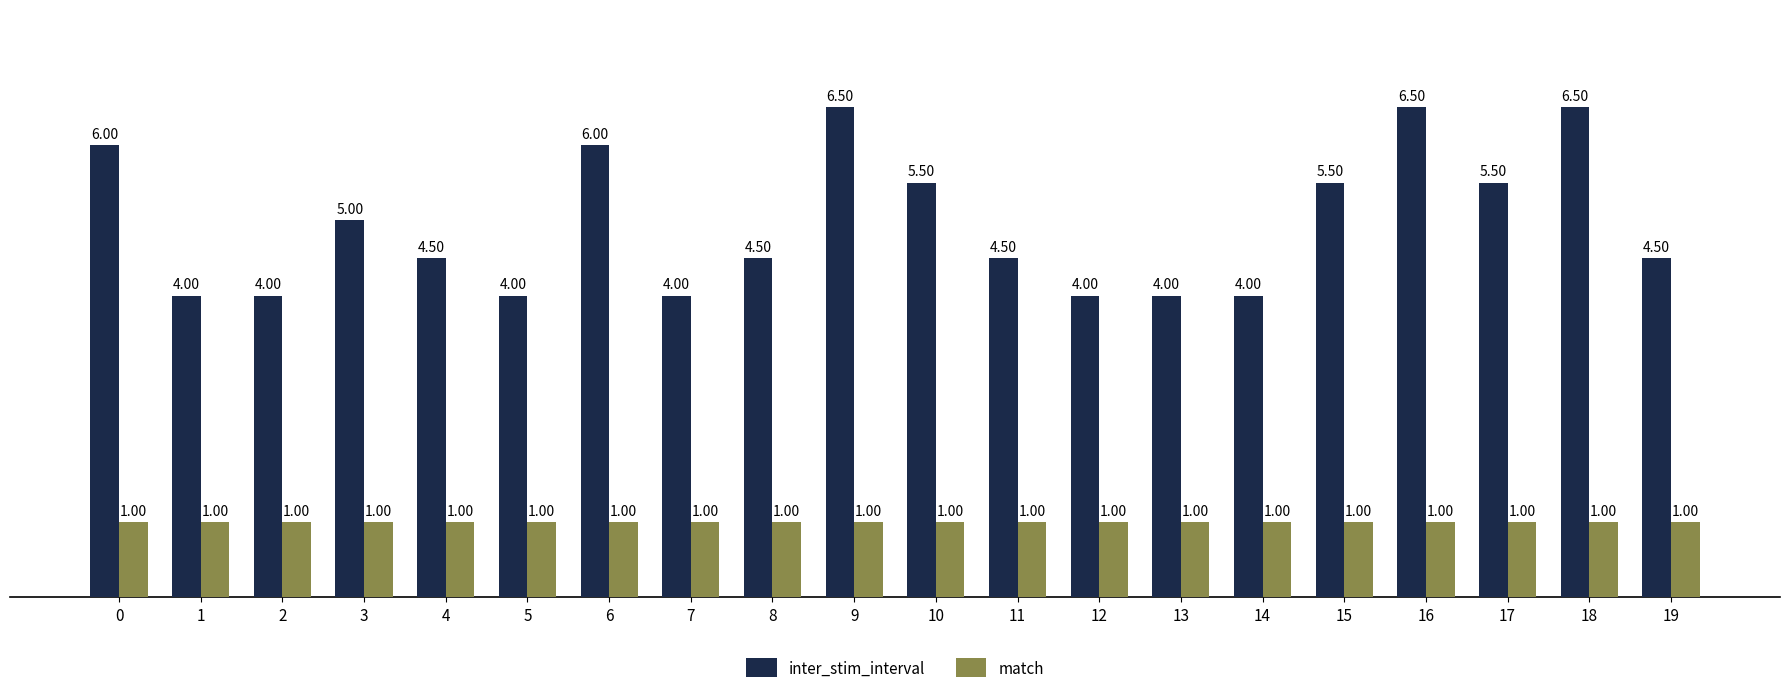

What is the difference between the highest and lowest values at 3?

4.0